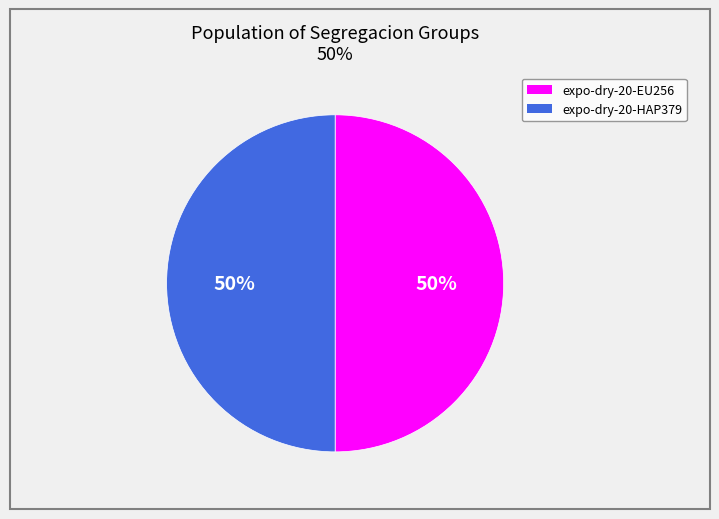

How many segments does this pie chart have?

2